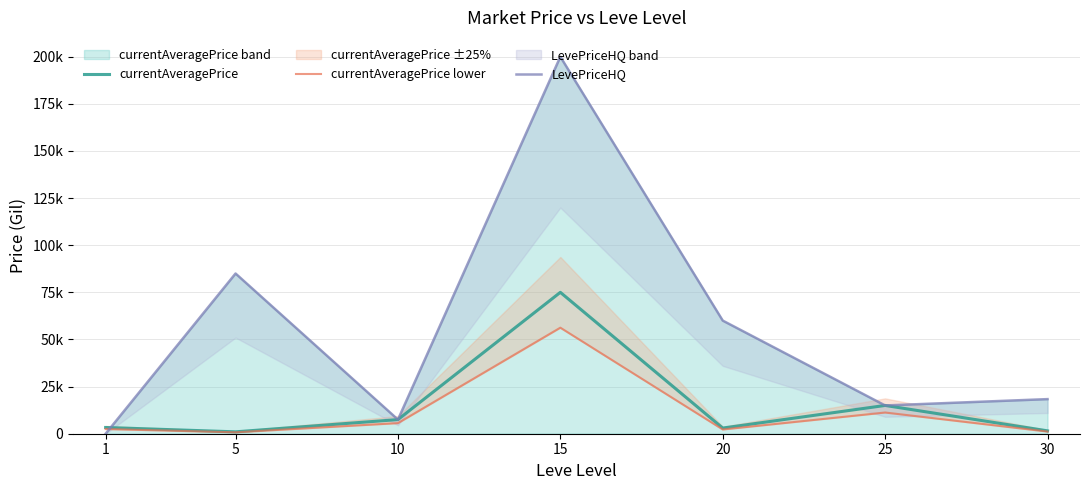

At which category is the sum across all series the highest?

15